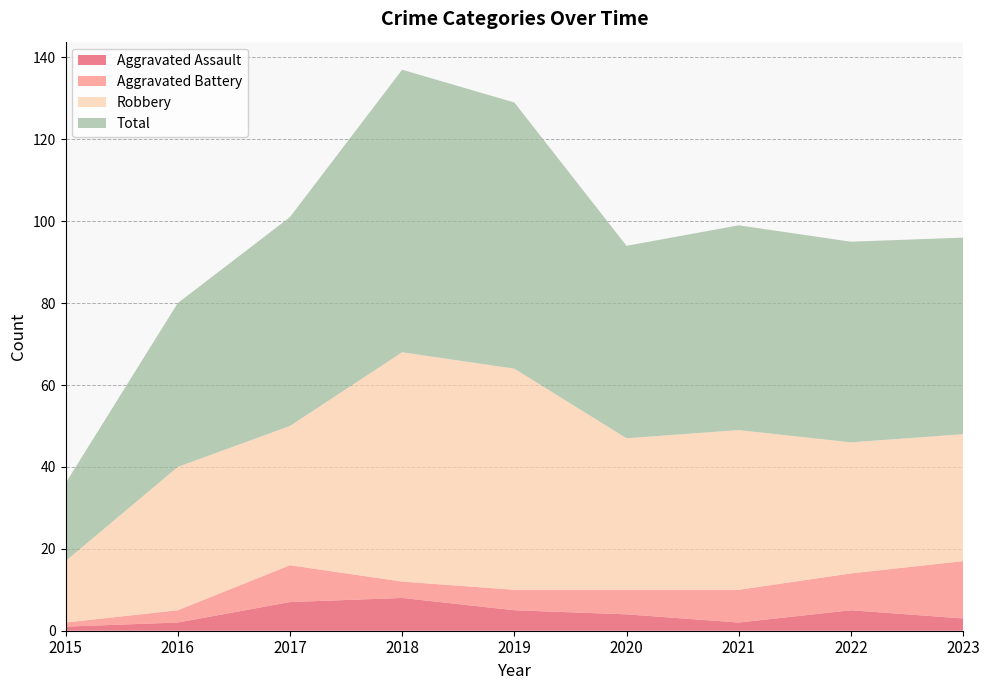

Reading left to right, transcribe all the data shown in this chart.

Aggravated Assault: 2015=1	2016=2	2017=7	2018=8	2019=5	2020=4	2021=2	2022=5	2023=3
Aggravated Battery: 2015=1	2016=3	2017=9	2018=4	2019=5	2020=6	2021=8	2022=9	2023=14
Robbery: 2015=15	2016=35	2017=34	2018=56	2019=54	2020=37	2021=39	2022=32	2023=31
Total: 2015=19	2016=40	2017=51	2018=69	2019=65	2020=47	2021=50	2022=49	2023=48